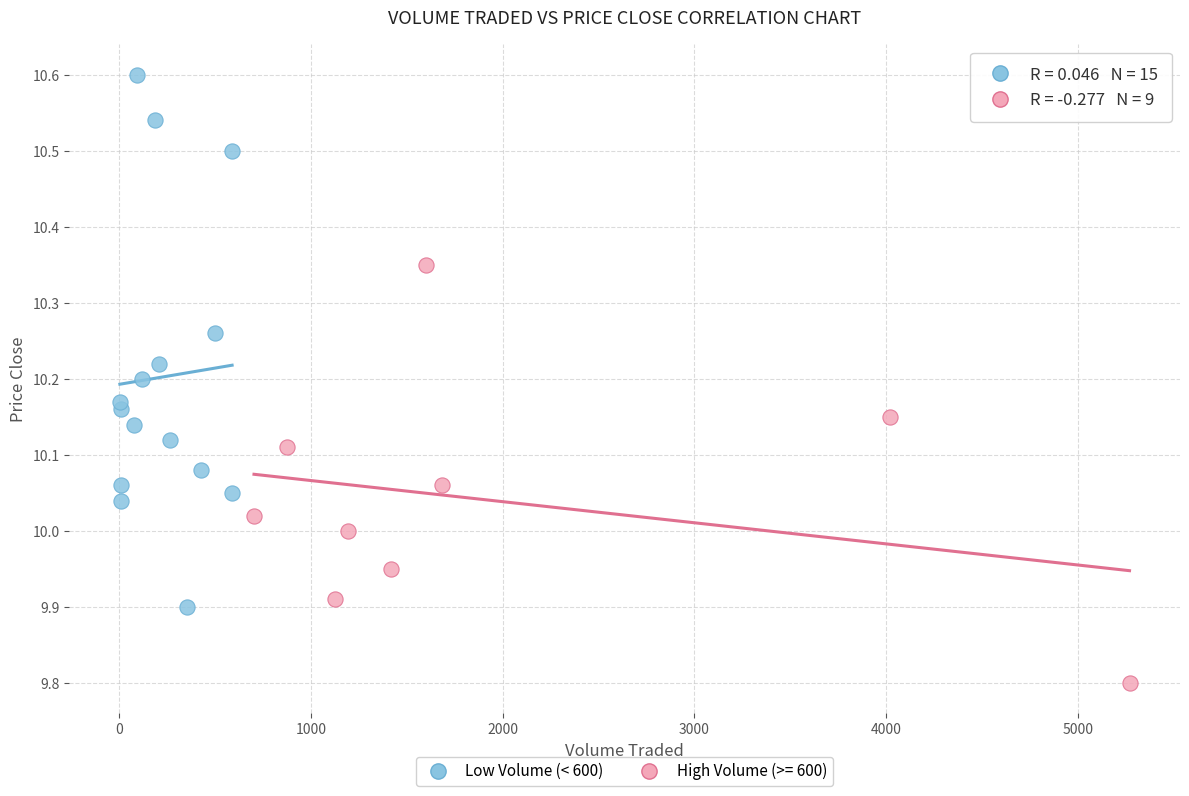

Which series contains the lowest Y value?

High Volume (>= 600)